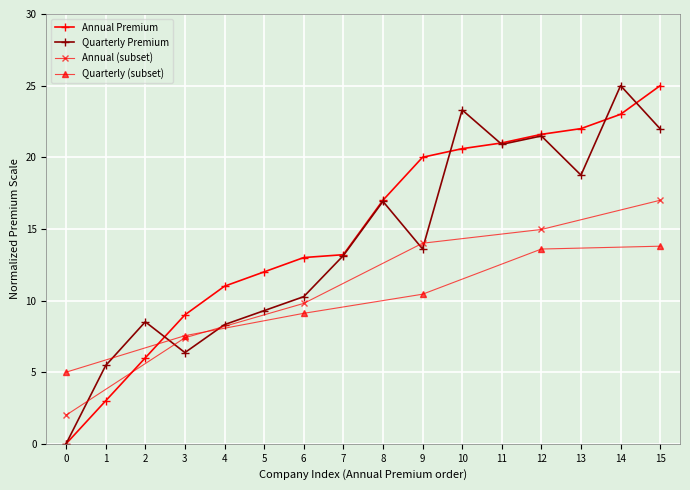

True or false: Quarterly Premium has more than 1 interior local peaks.

True